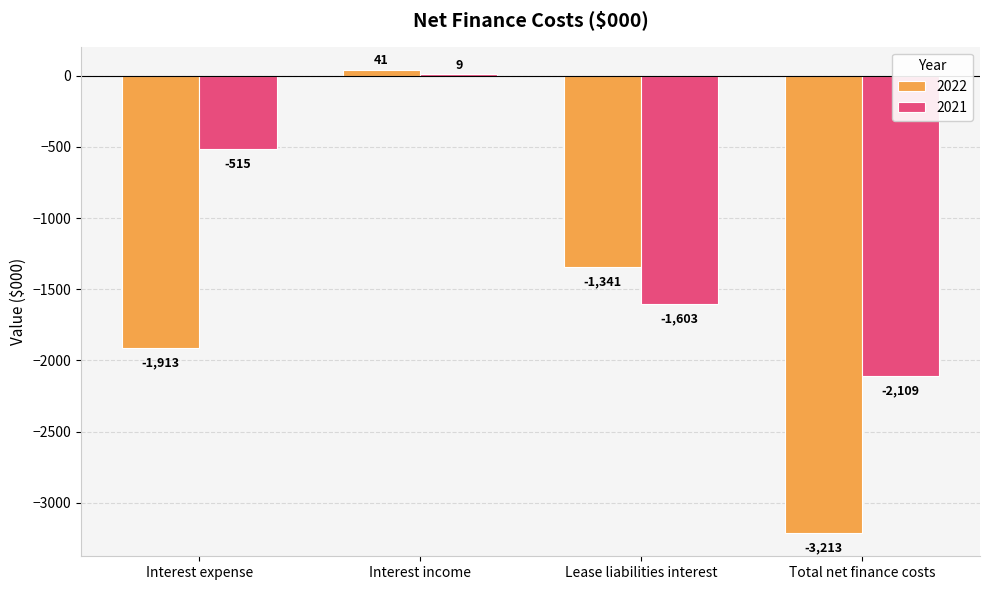

The 2022 series shows -622 at Lease liabilities interest. True or false?

False